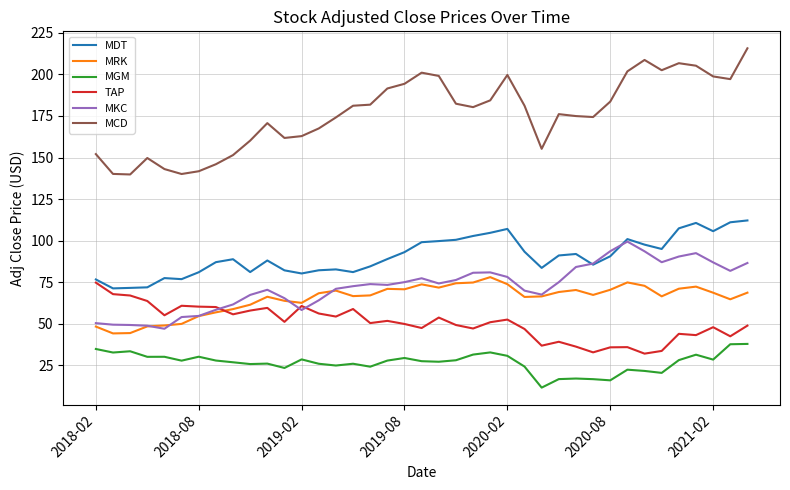

True or false: TAP and MGM intersect in this chart.

False